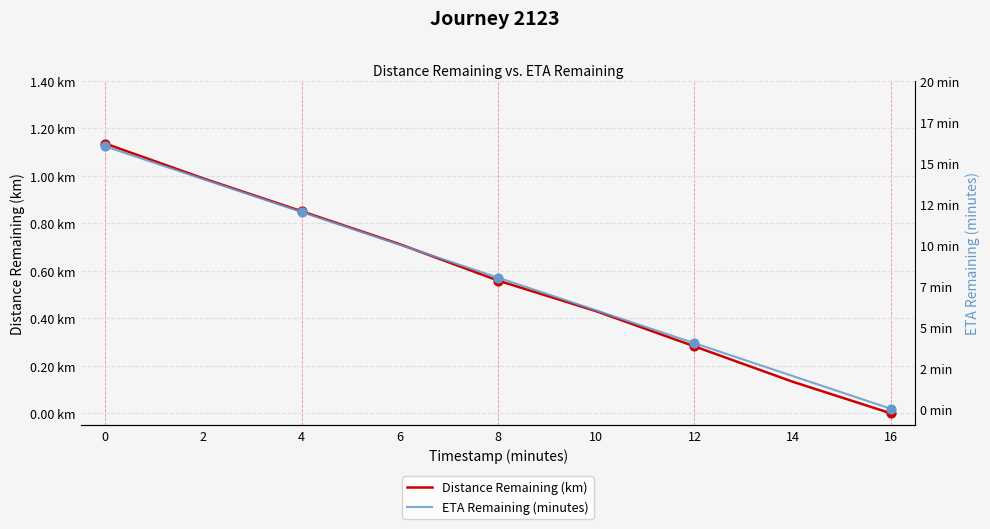

What is the total value across all series at 12?

4.3